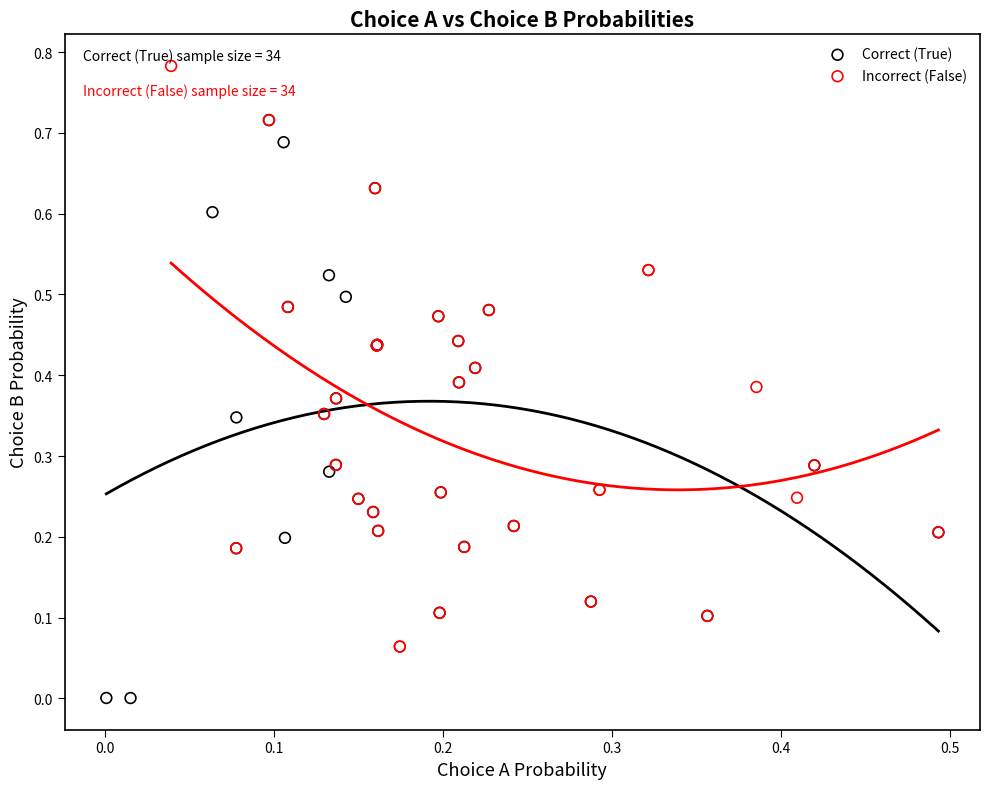

Which series contains the lowest Y value?

Correct (True)